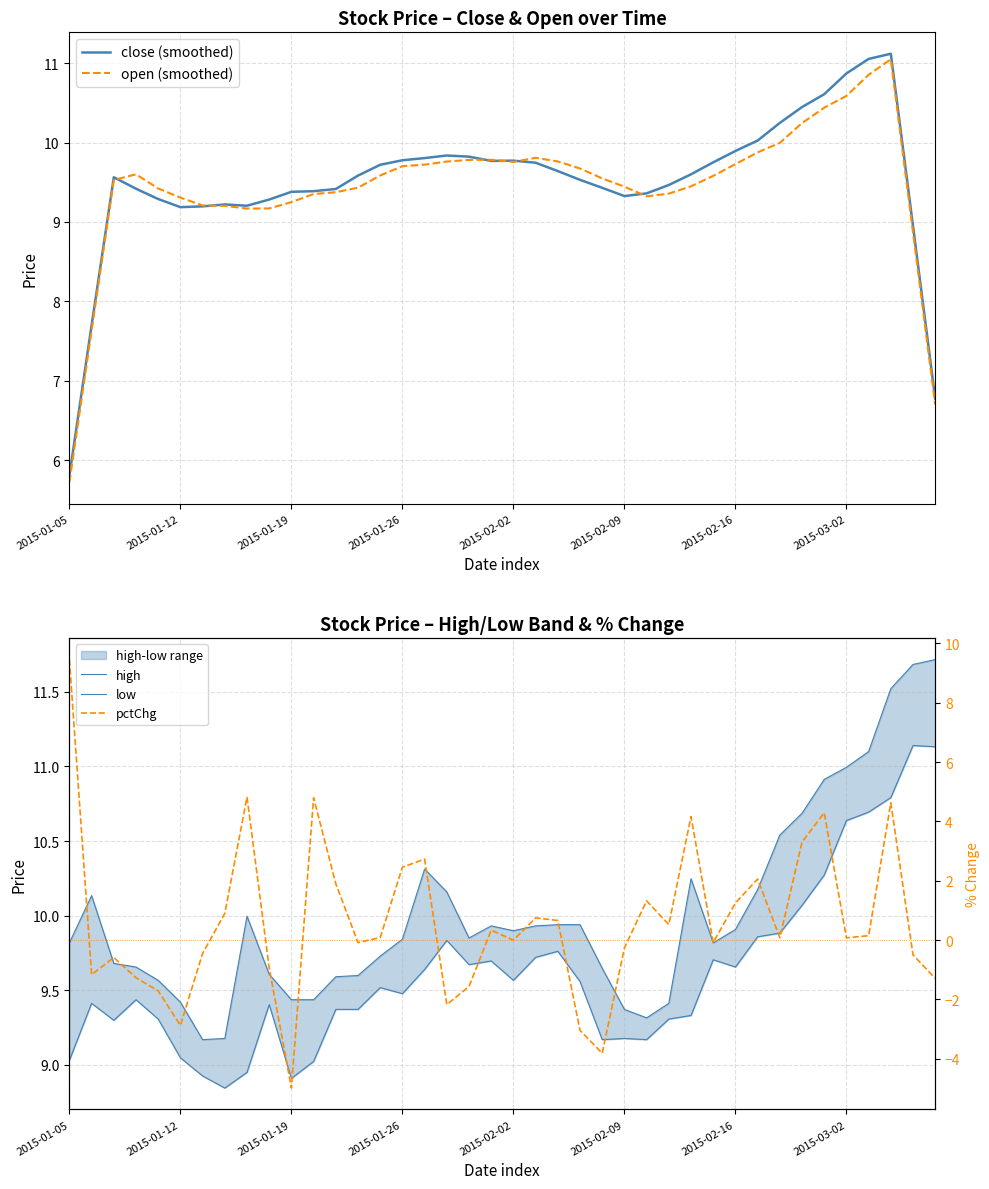

What is the value of the pctChg point at the 38th from the left?

4.6